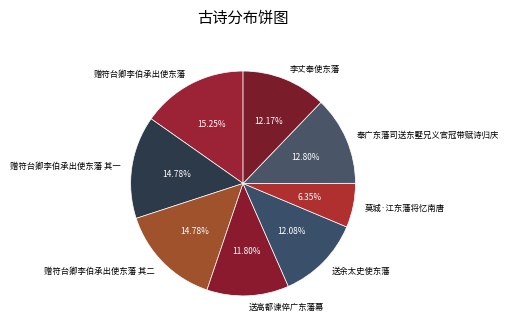

Do 送余太史使东藩 and 李丈奉使东藩 together represent more than half of the pie?

No